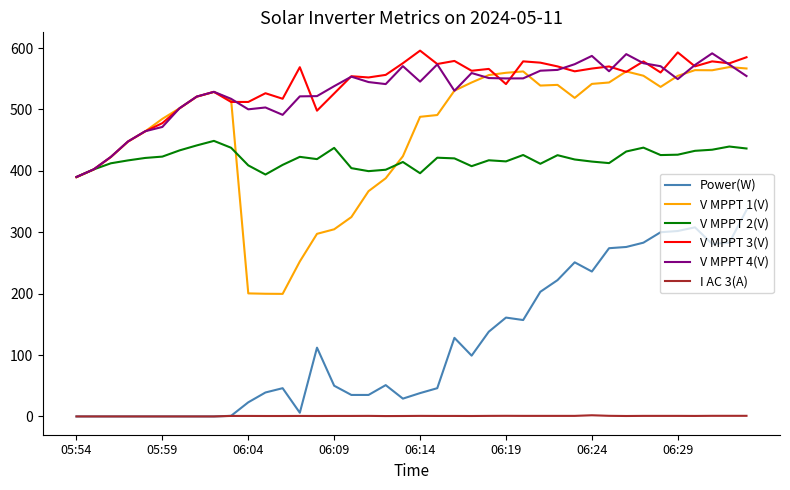

Which series has the largest range (max minus min)?

V MPPT 1(V)